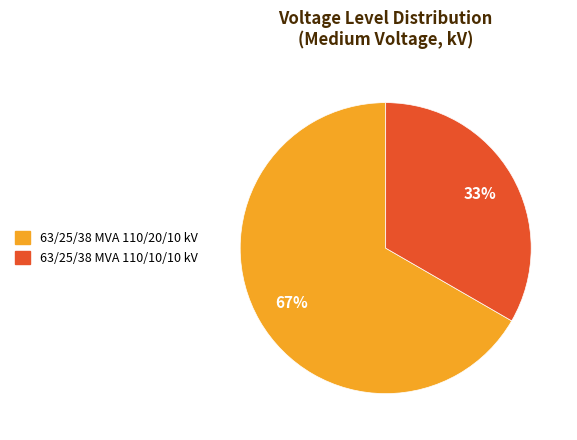

Which slice represents more than half of the pie?

63/25/38 MVA 110/20/10 kV